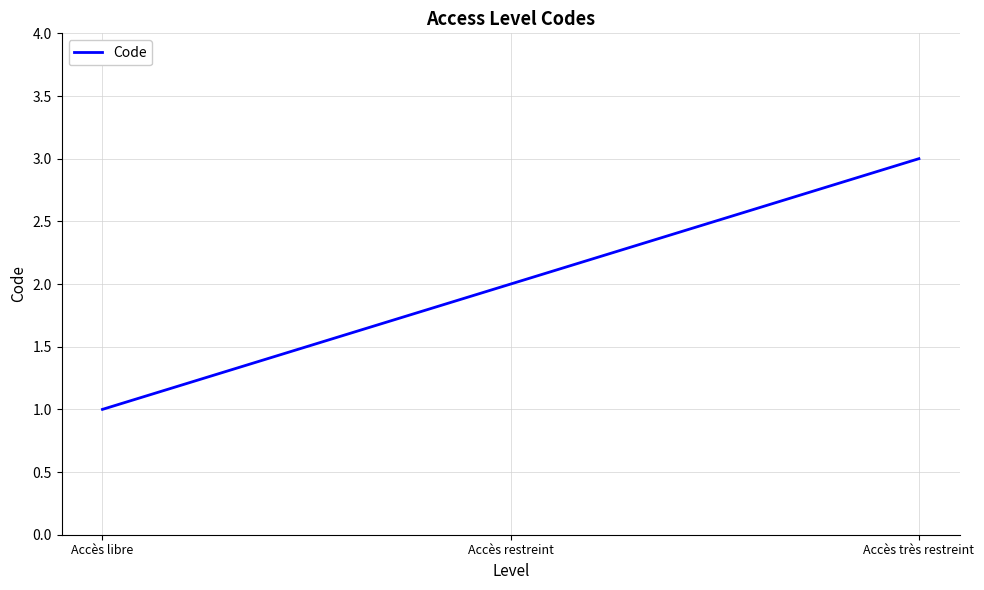

What is the minimum value shown in the chart?

1